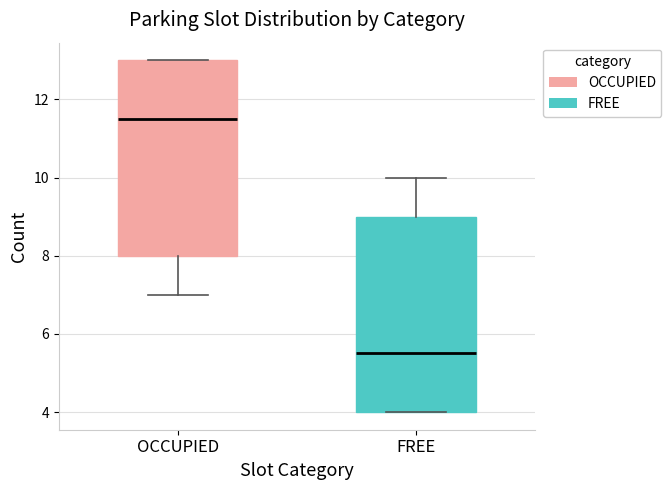

Where is the upper edge of the box for FREE on the y-axis? The values are not printed on the chart, so give them approximately, as read against the axis.

9.0